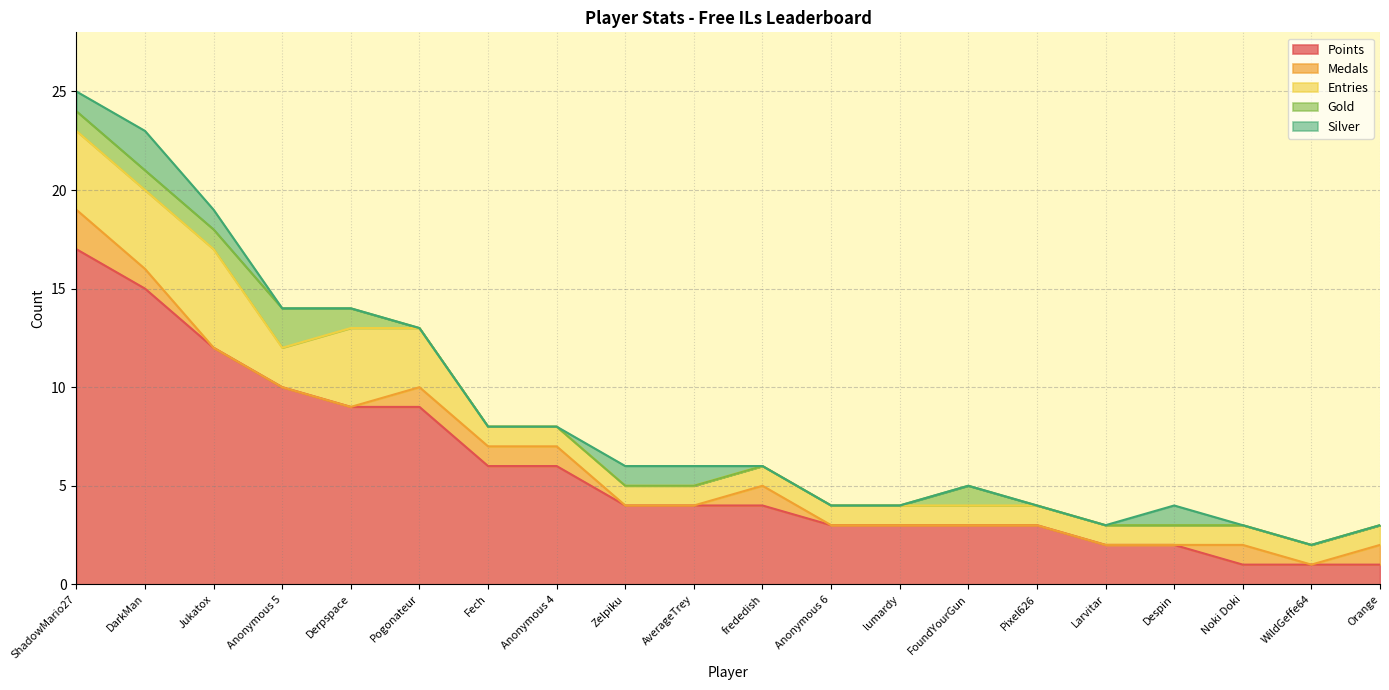

Which label corresponds to the smallest value in the chart?

Jukatox